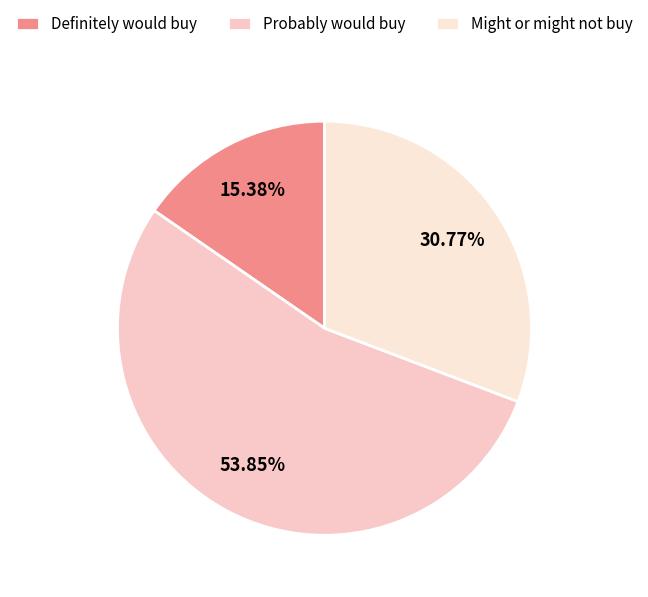

What percentage is the Might or might not buy slice, to the nearest percent?

31%